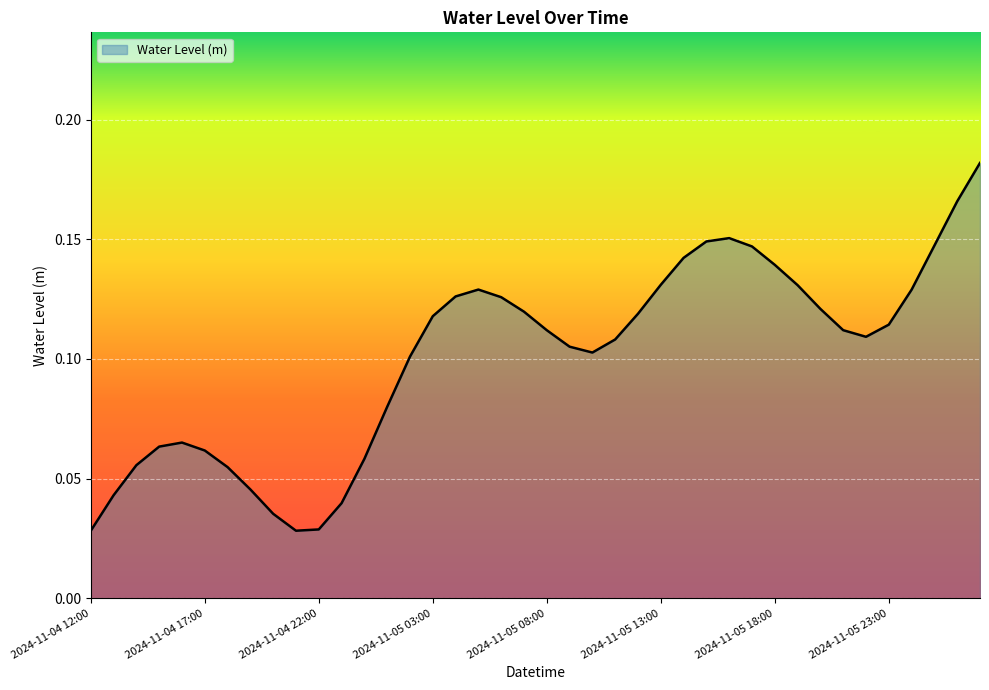

Reading right to left, list all the values displayed in this chart.

0.2	0.2	0.1	0.1	0.1	0.1	0.1	0.1	0.1	0.1	0.1	0.2	0.1	0.1	0.1	0.1	0.1	0.1	0.1	0.1	0.1	0.1	0.1	0.1	0.1	0.1	0.1	0.1	0.0	0.0	0.0	0.0	0.0	0.1	0.1	0.1	0.1	0.1	0.0	0.0